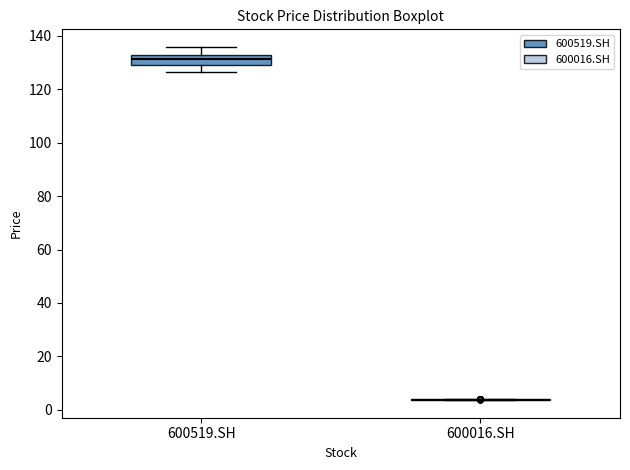

Which box is the tallest, from its lower edge to its upper edge?

600519.SH